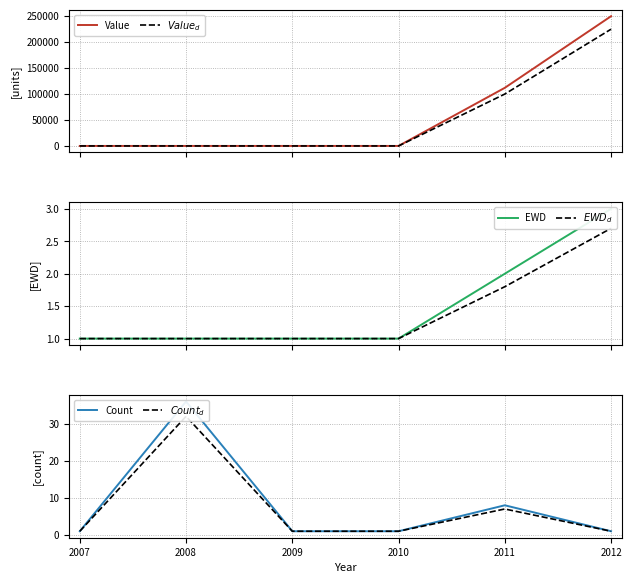

What is the difference between the second highest and minimum values in the $EWD_d$ series?

0.8